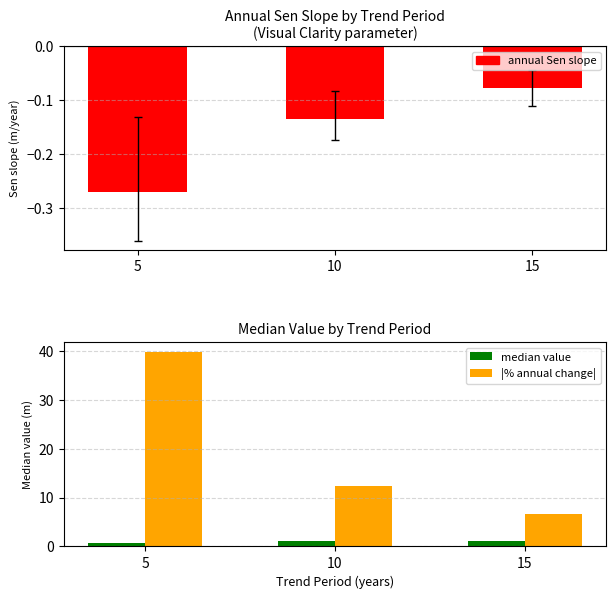

Which category has the highest value across all series?

5